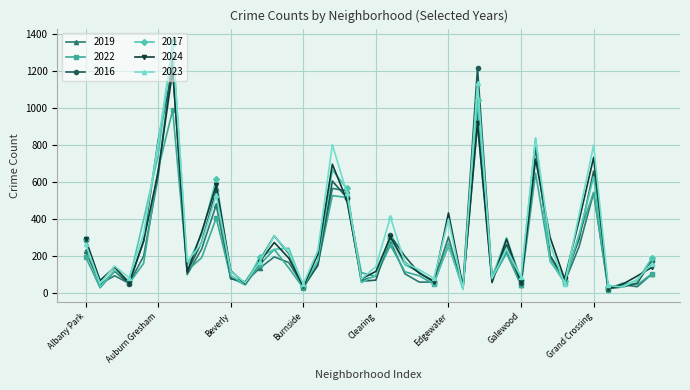

Which series has the widest spread of values?

2017